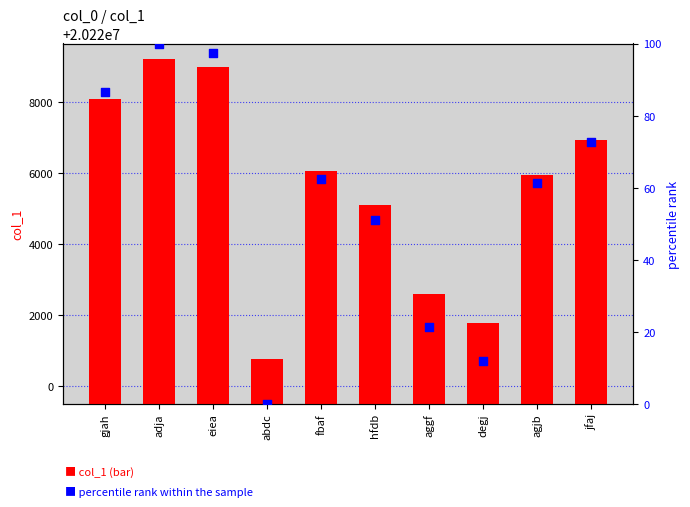

Which series has the largest total across all categories?

col_1